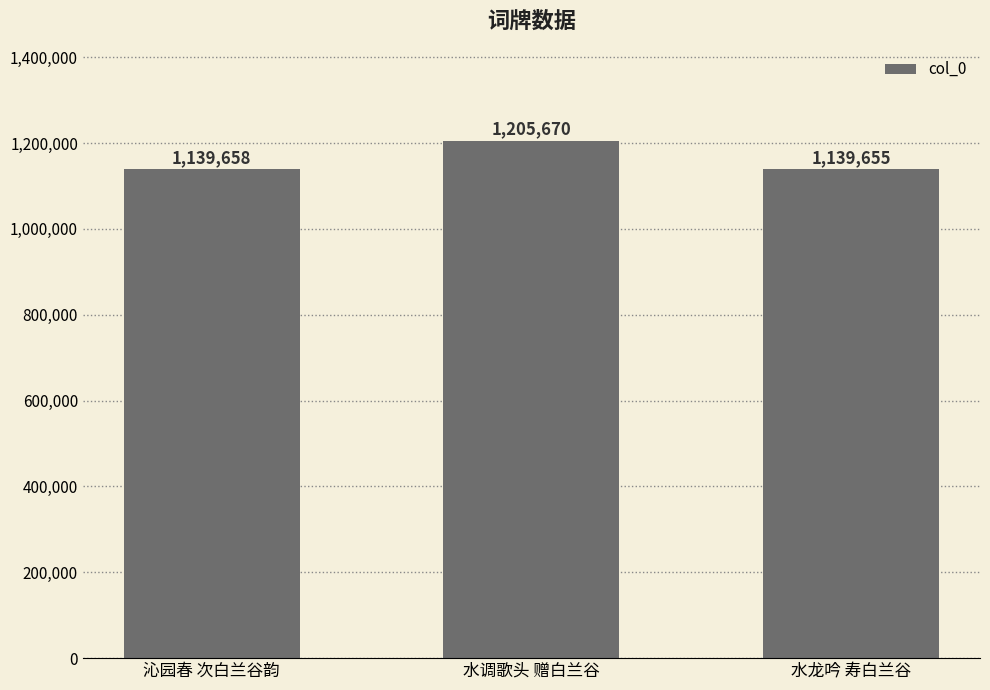

What is the sum of the values at 水龙吟 寿白兰谷 and 沁园春 次白兰谷韵?

2279313